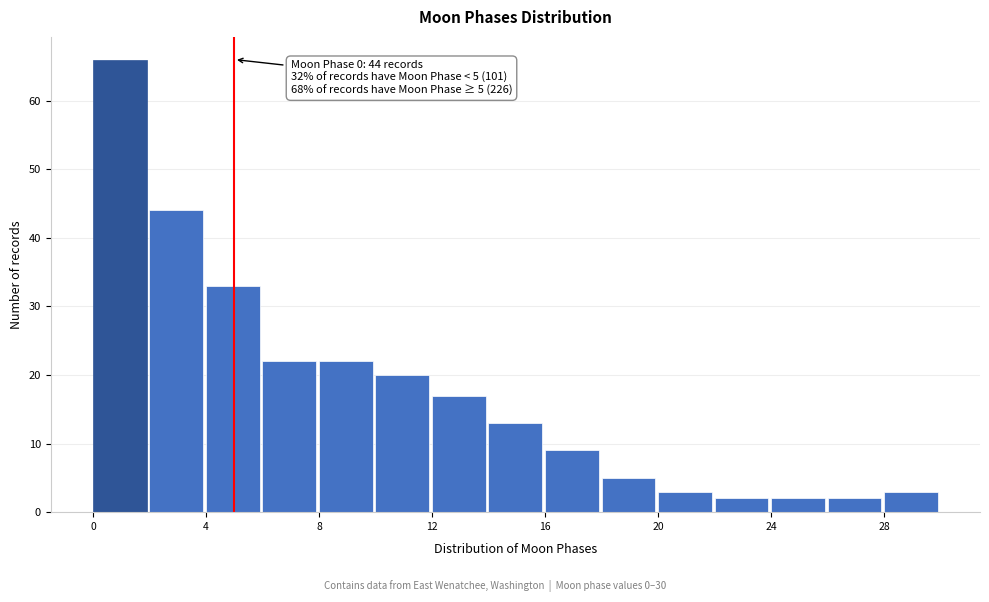

Over which range of the x-axis is the bar tallest?

0 to 2